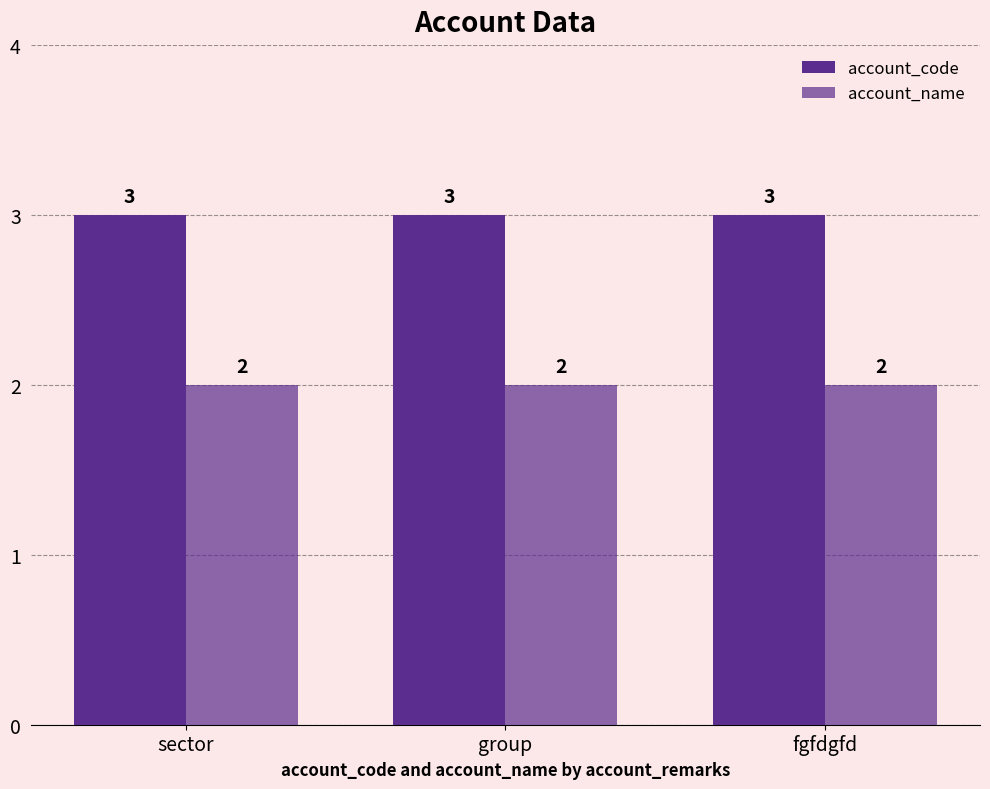

How many bars are there in total?

6